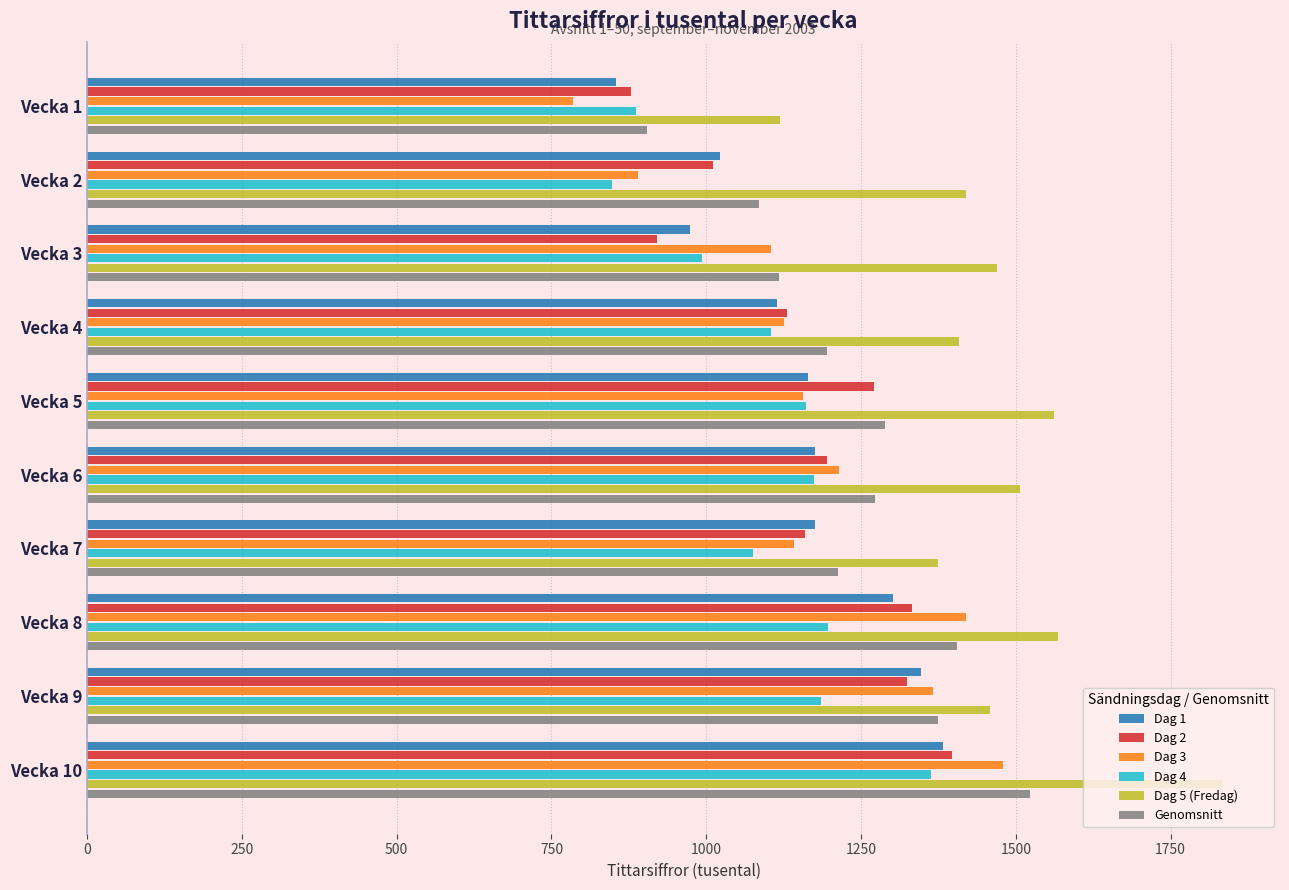

Which category has the lowest value in the Dag 3 series?

Vecka 1